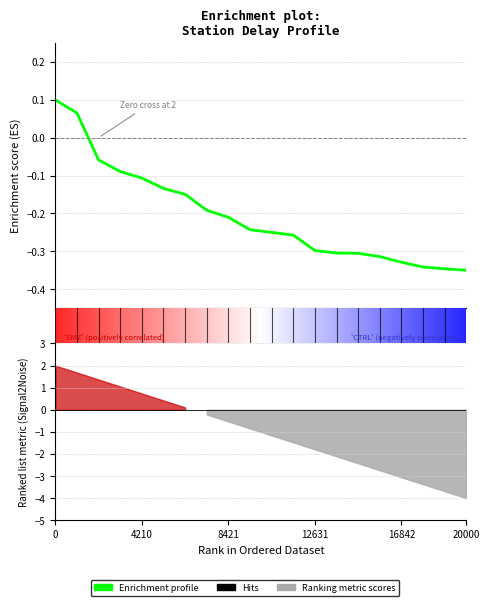

The value at 0 is 0.0. True or false?

False